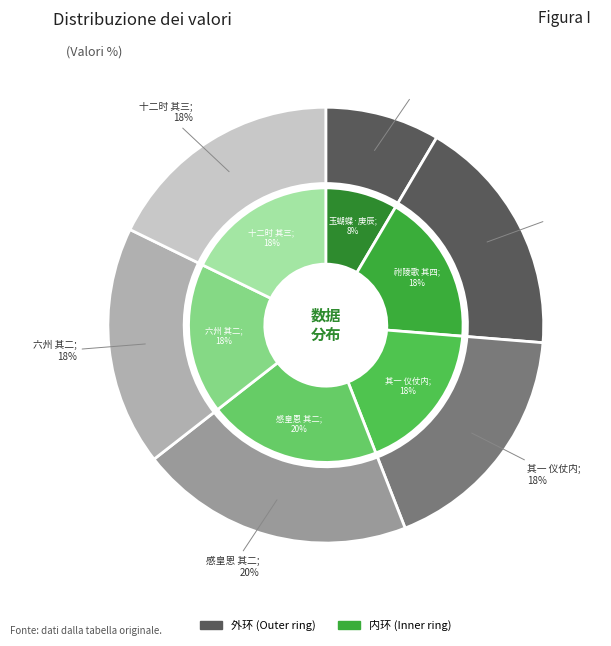

To the nearest percent, what is the combined percentage of 元丰二年慈圣光献皇后发引四首 十二时 其三 警场内 and 元丰二年慈圣光献皇后发引四首 六州 其二 警场内?

36%